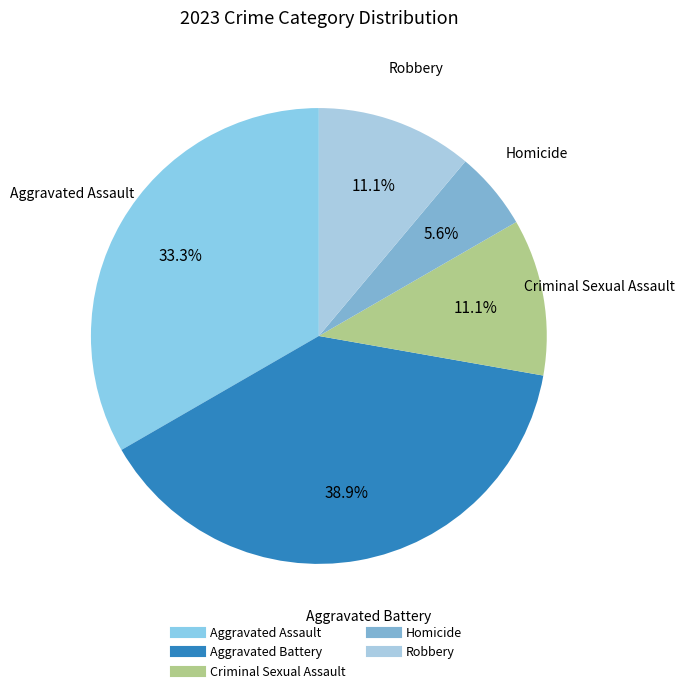

To the nearest percent, what portion does Aggravated Assault represent?

33%